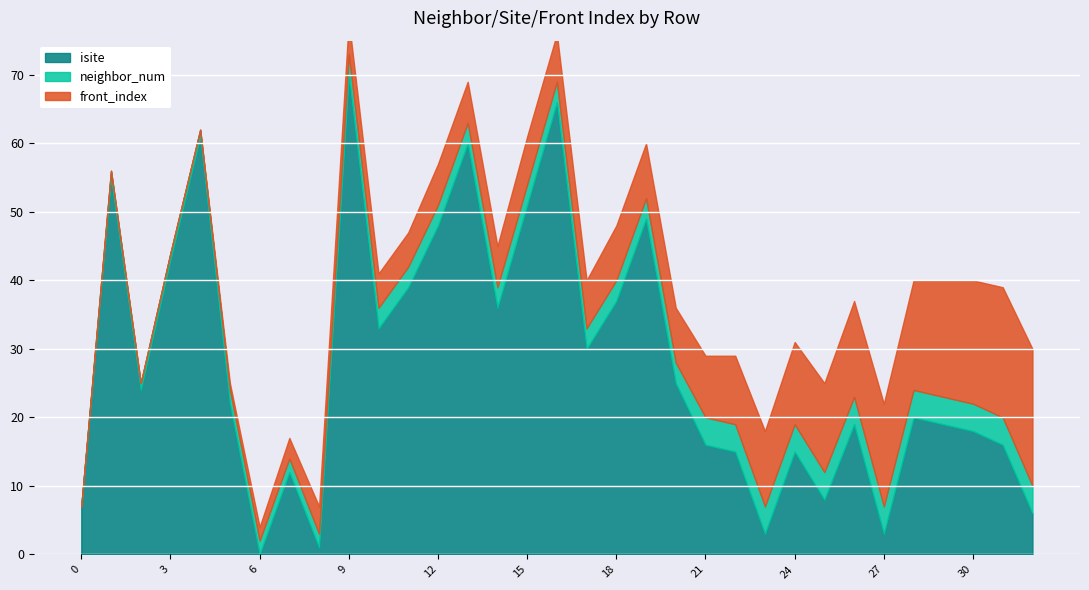

At how many categories does at least one series exceed 28?

14